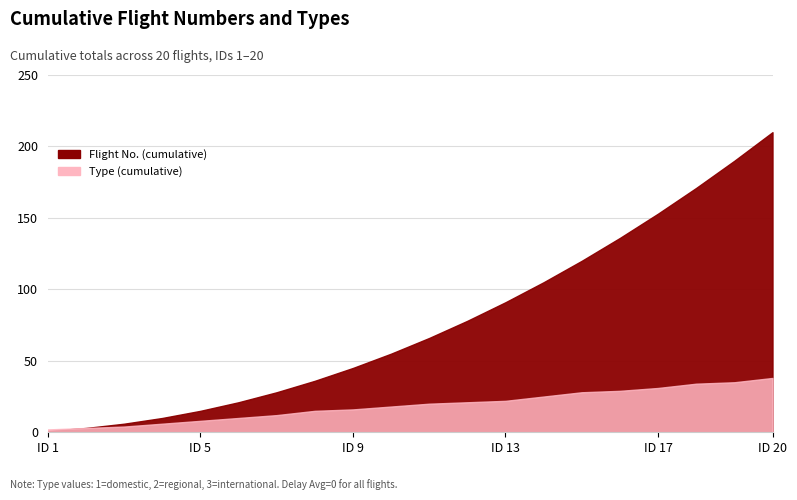

How many series are shown in this chart?

2